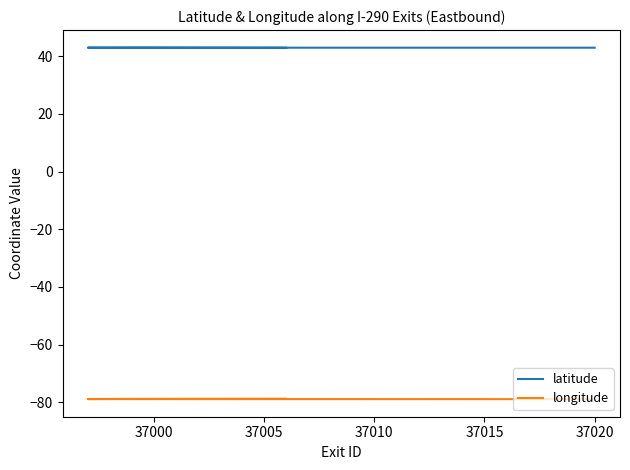

What is the sum of all longitude values?

-788.2